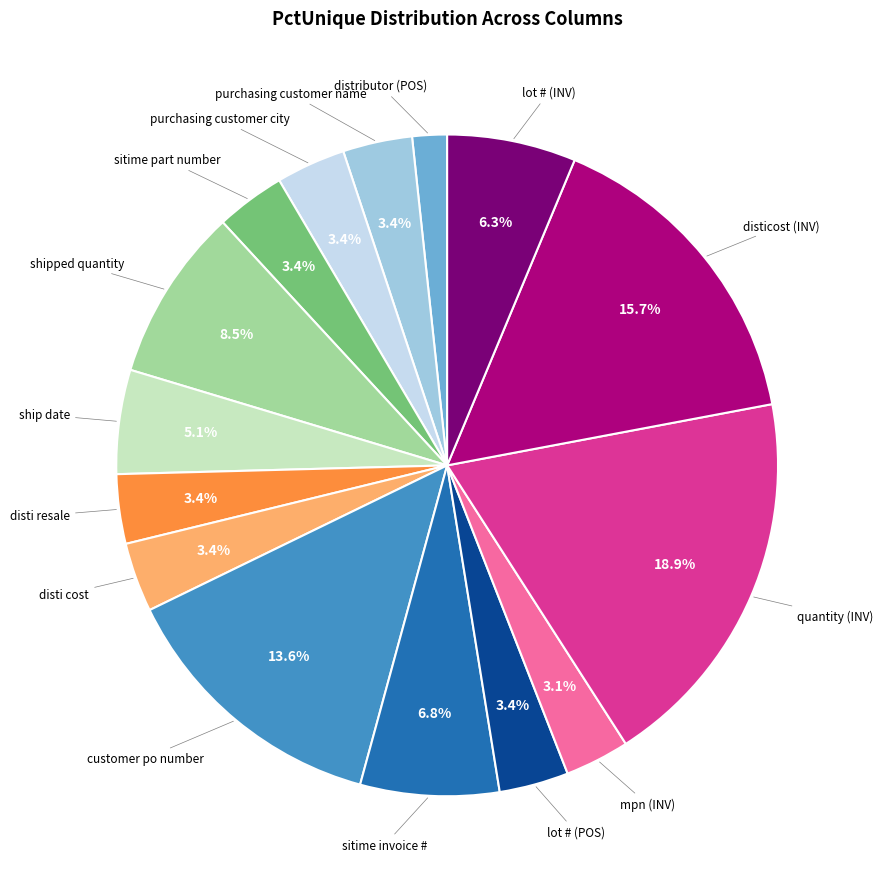

Is it true that shipped quantity is 1% of the pie?

False